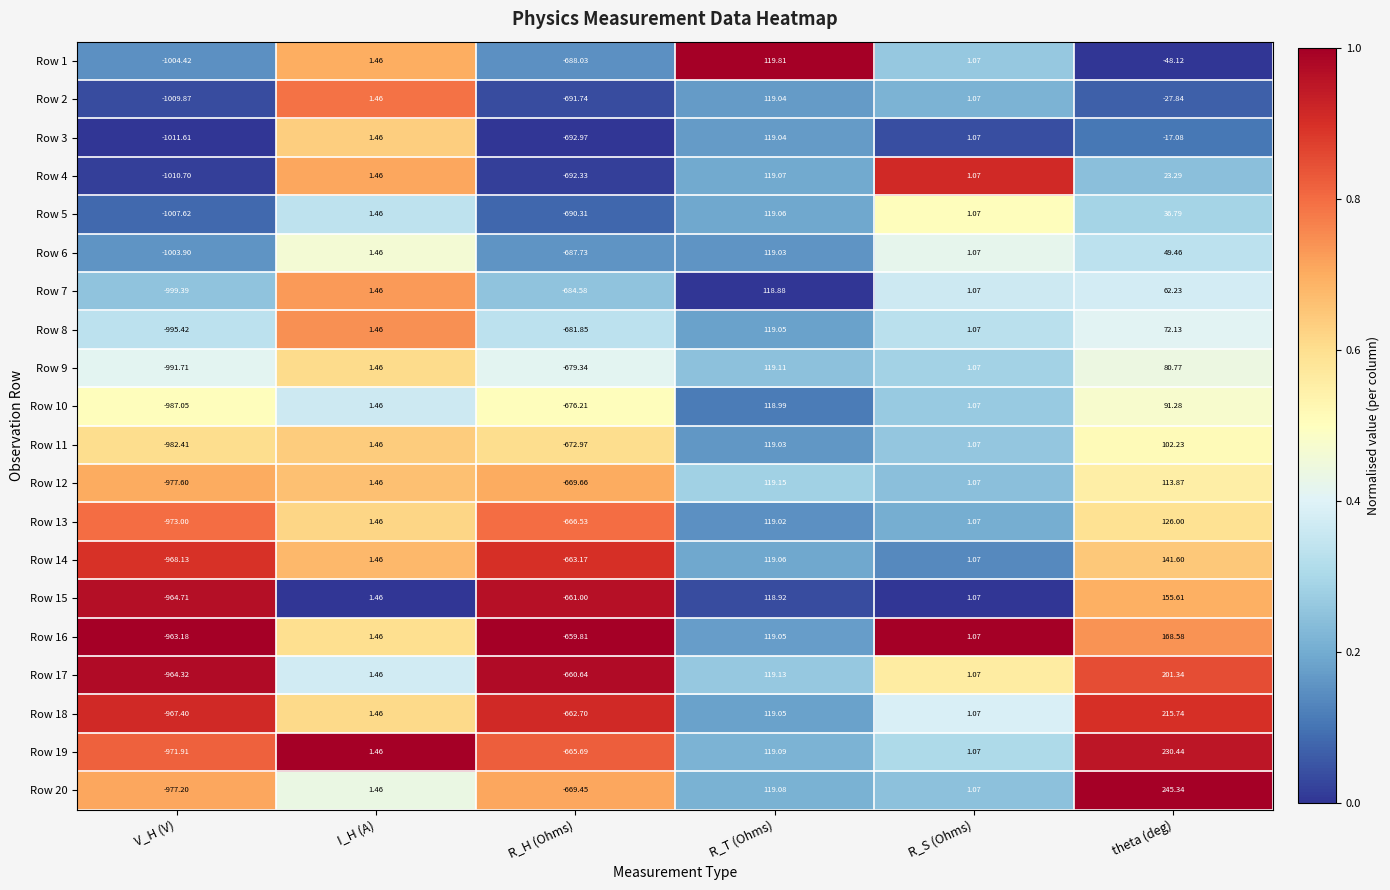

Rank the categories by Row 4 value from highest to lowest.

R_T (Ohms), theta (deg), I_H (A), R_S (Ohms), R_H (Ohms), V_H (V)